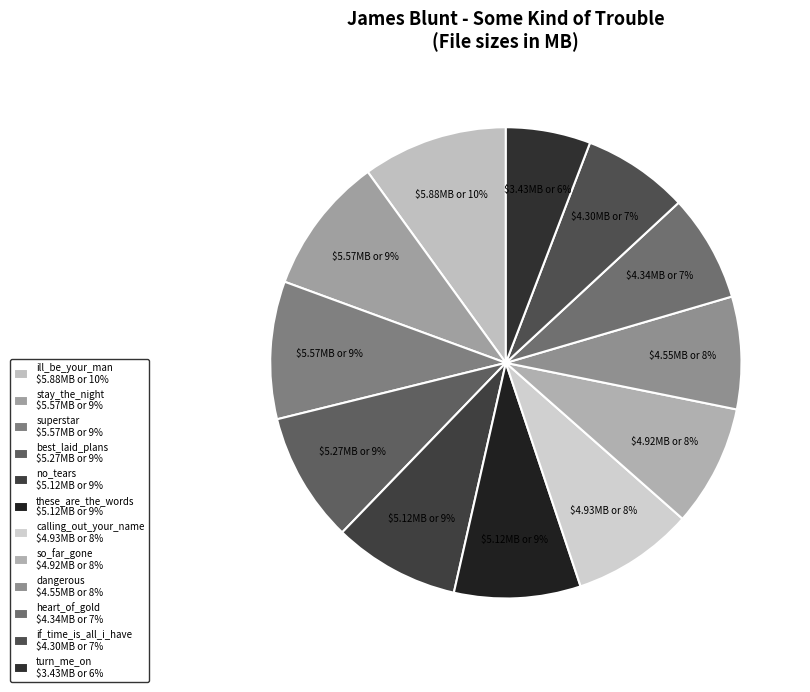

Does any single category account for the majority?

No